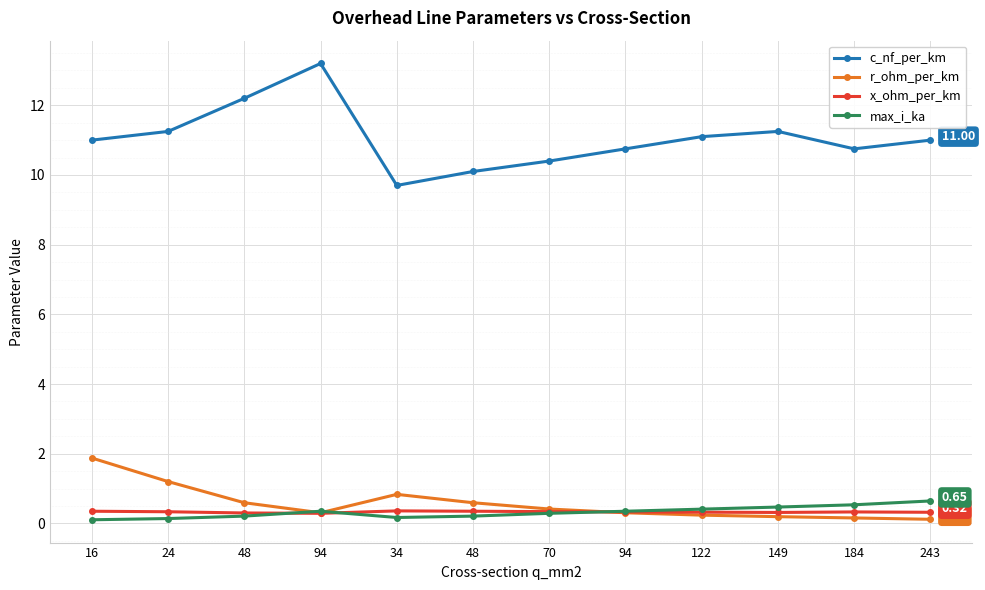

How many distinct data groups are displayed?

4